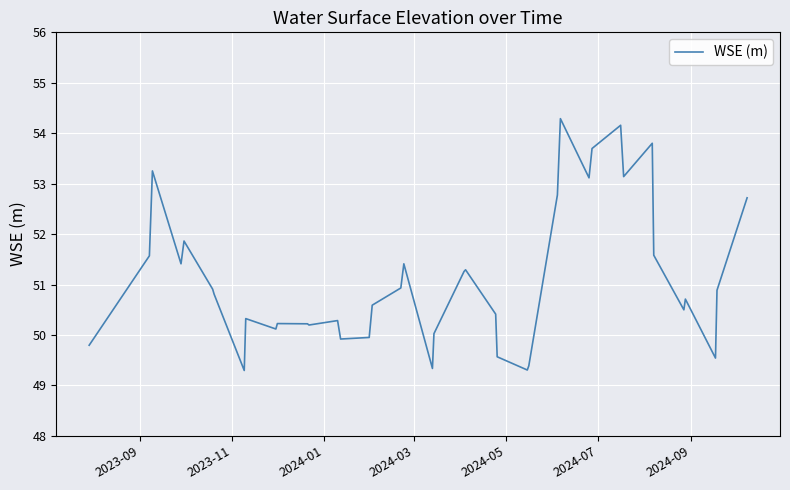

What is the minimum value shown in the chart?

49.3